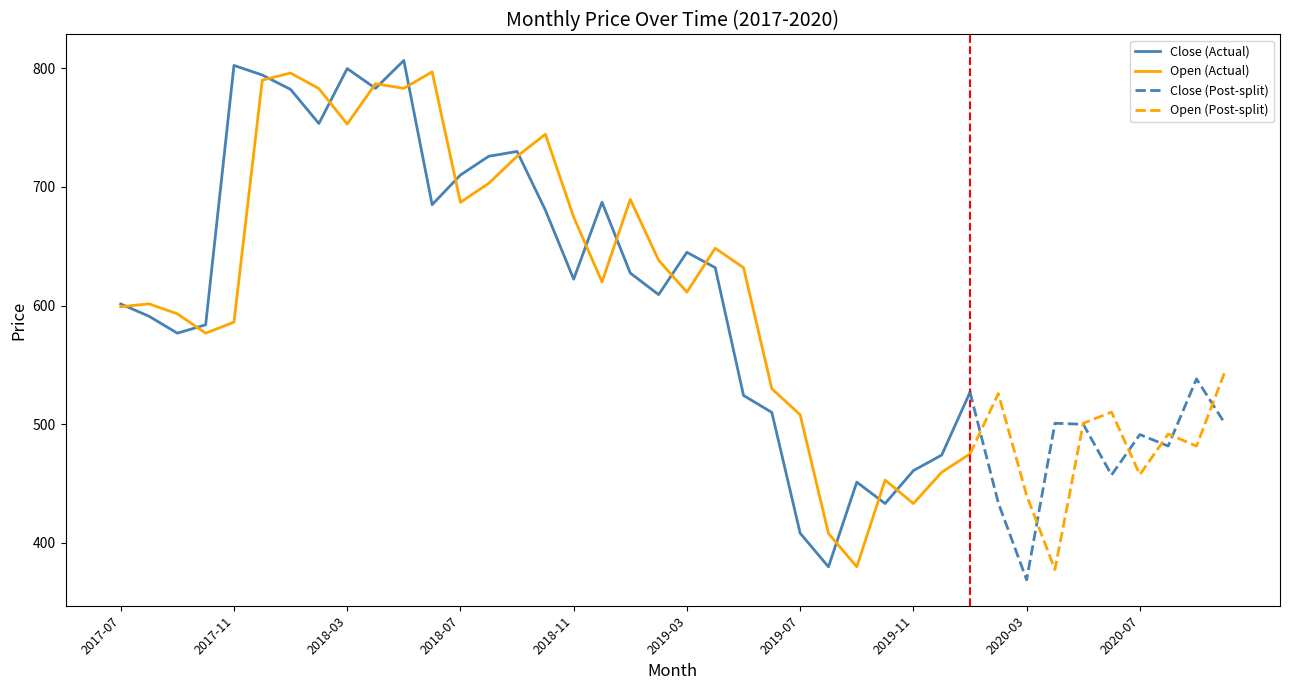

How many intersections are there between Open and Close?

23